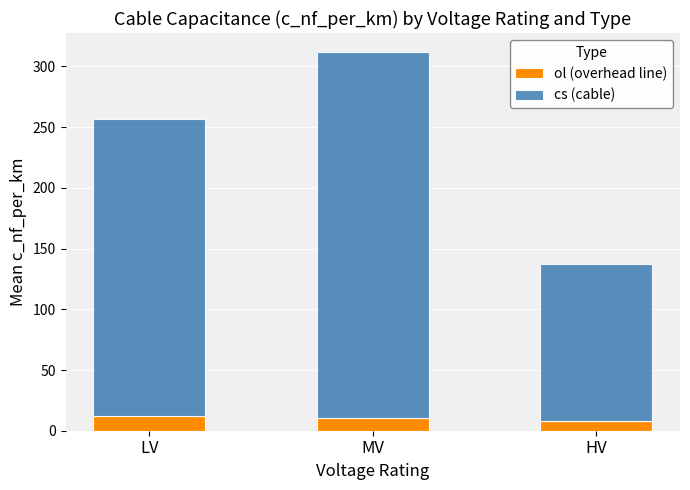

The ol (overhead line) series shows 10.3 at MV. True or false?

True